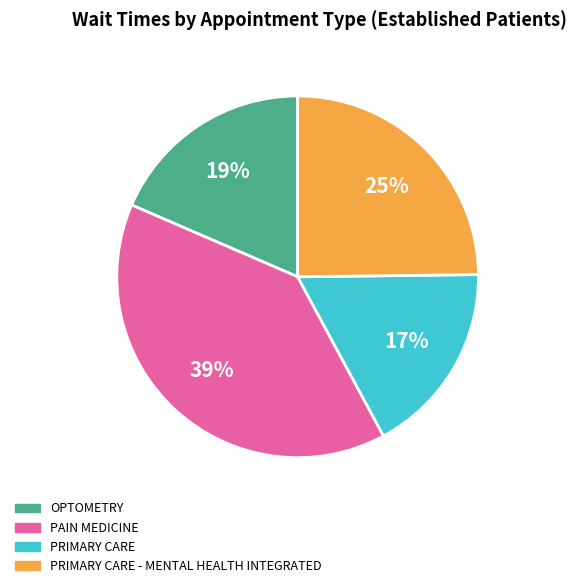

Is there any slice that represents more than half of the pie?

No